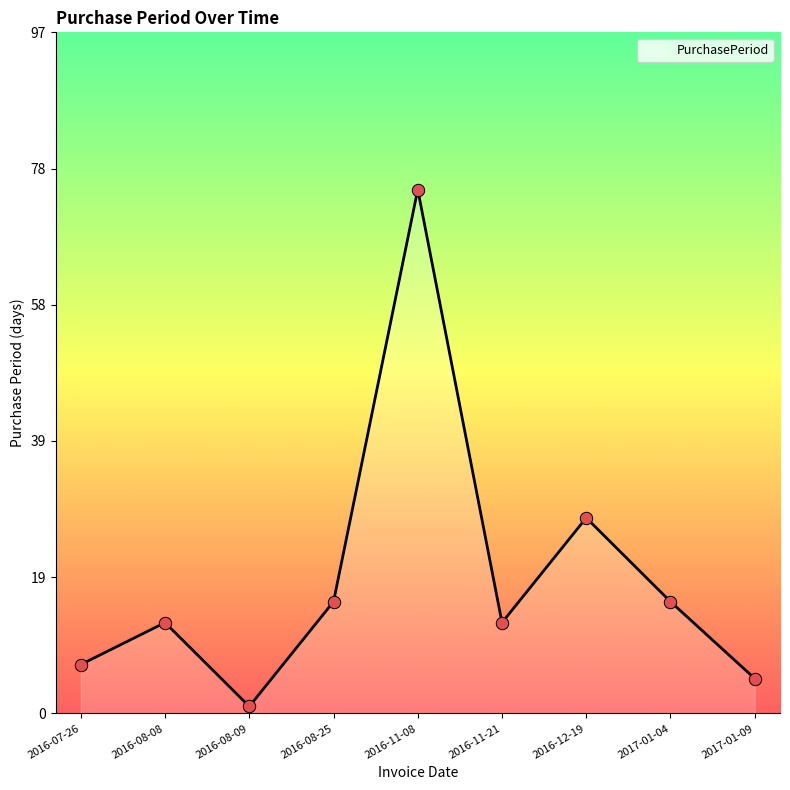

What is the change in value from 2016-08-08 to 2016-11-08?

+62